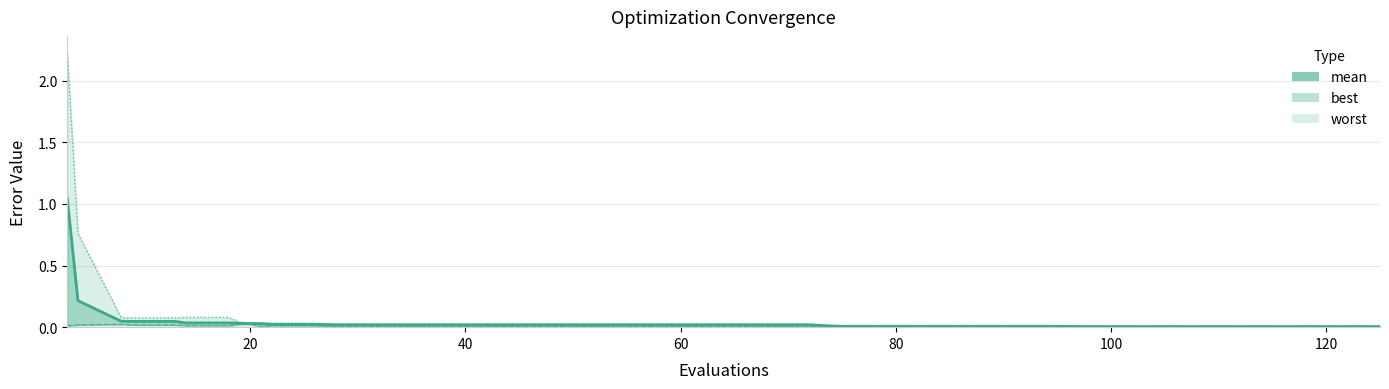

In worst, how many points are higher than both neighbors (excluding endpoints)?

1